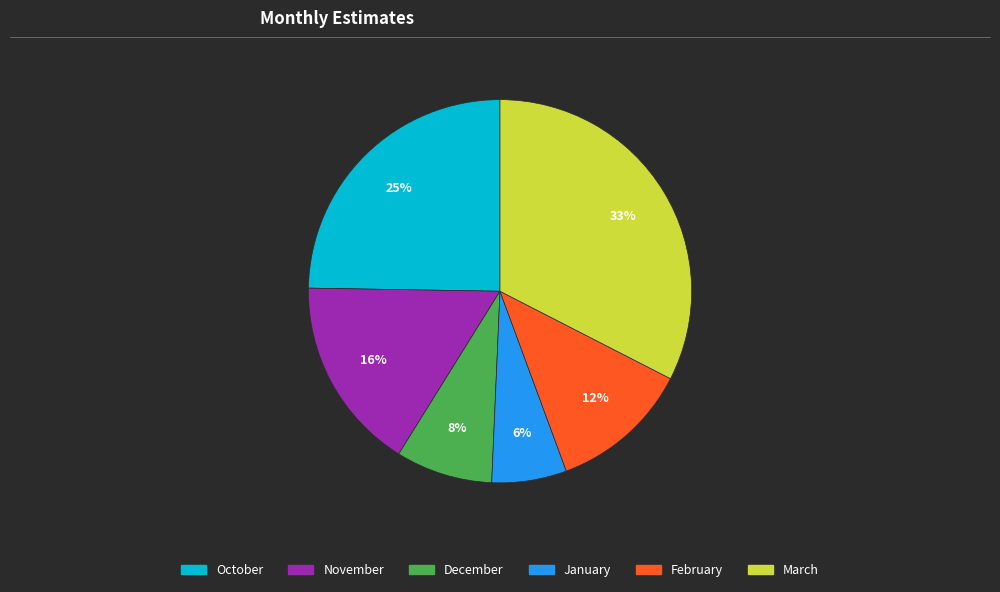

Between January and December, which is larger?

December